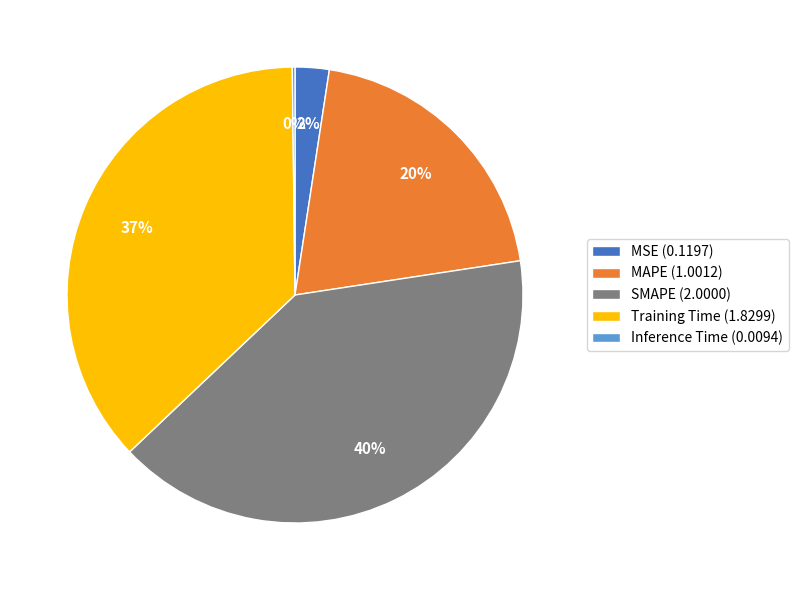

Is there any slice that represents more than half of the pie?

No